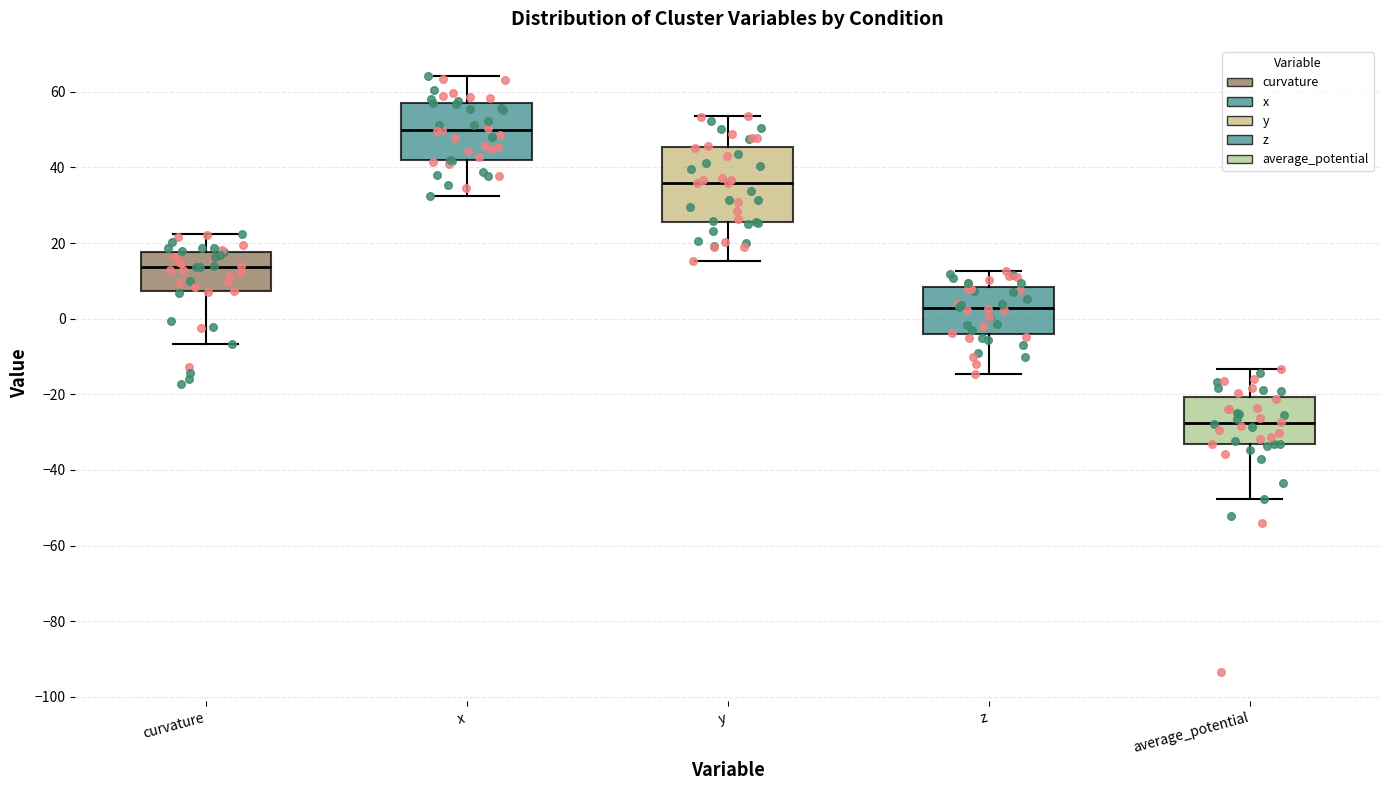

Where does the upper whisker of the box for z end on the y-axis? The values are not printed on the chart, so give them approximately, as read against the axis.

12